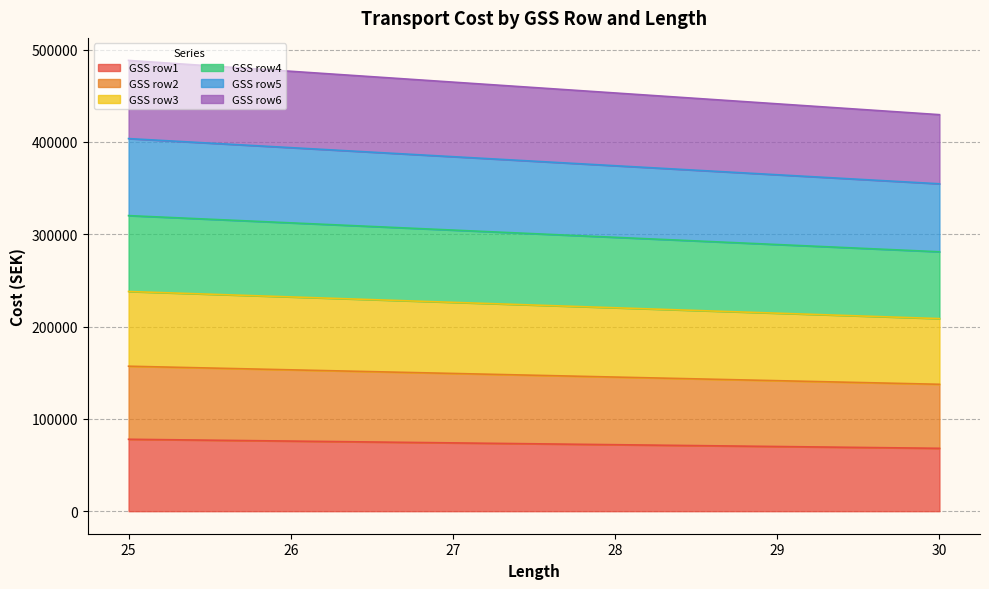

What is the lowest value of the GSS row1 series?

68091.6